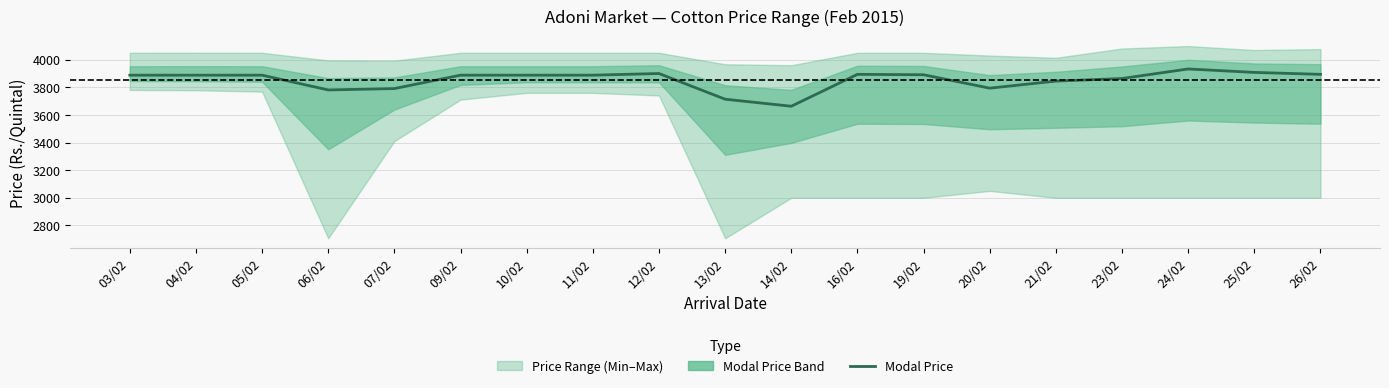

What is the maximum value shown in the chart?

3933